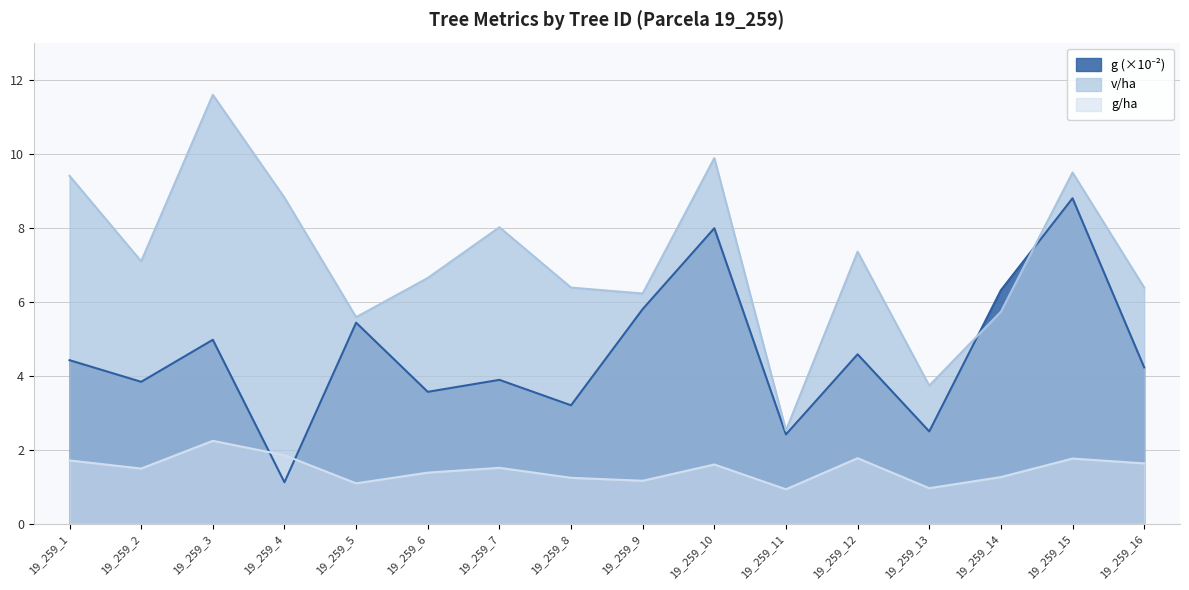

At which category does g reach its first local peak?

19_259_3